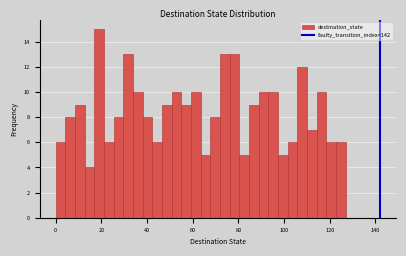

Read against the x-axis, roughly where is the centre of the tallest bar?

20